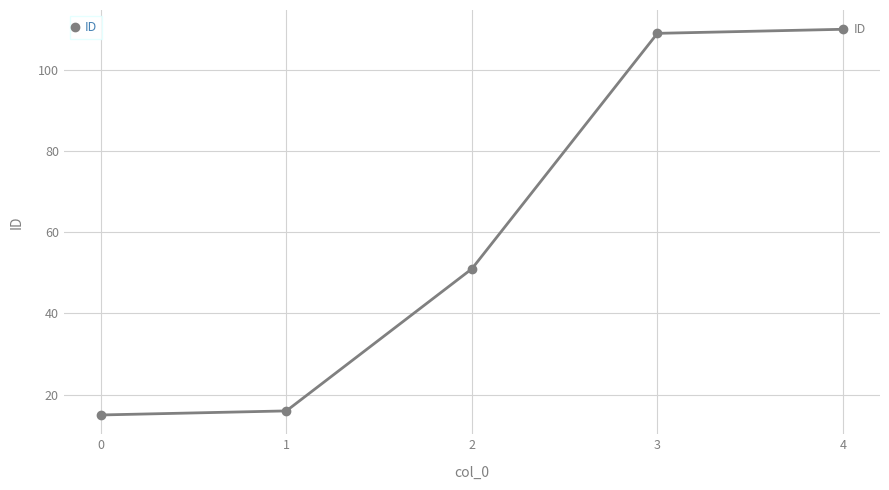

What is the sum of all values?

301